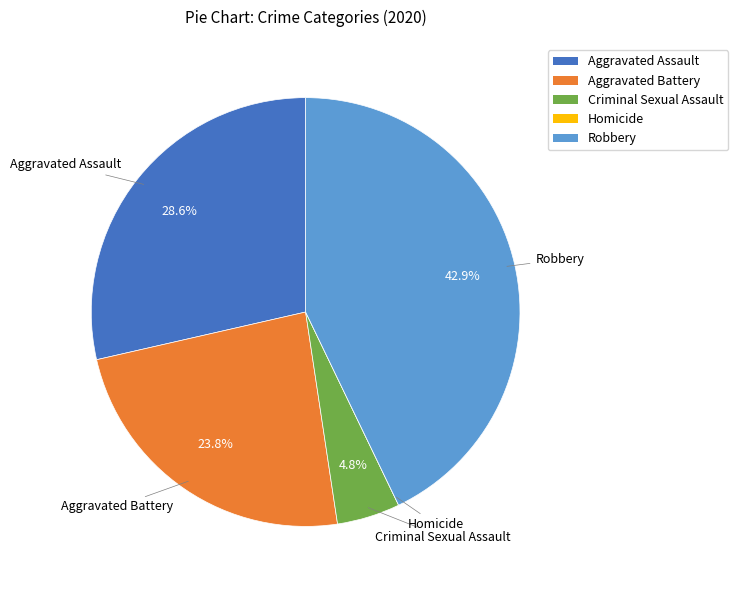

Approximately how many times larger is the value at Robbery compared to Aggravated Battery?

1.8